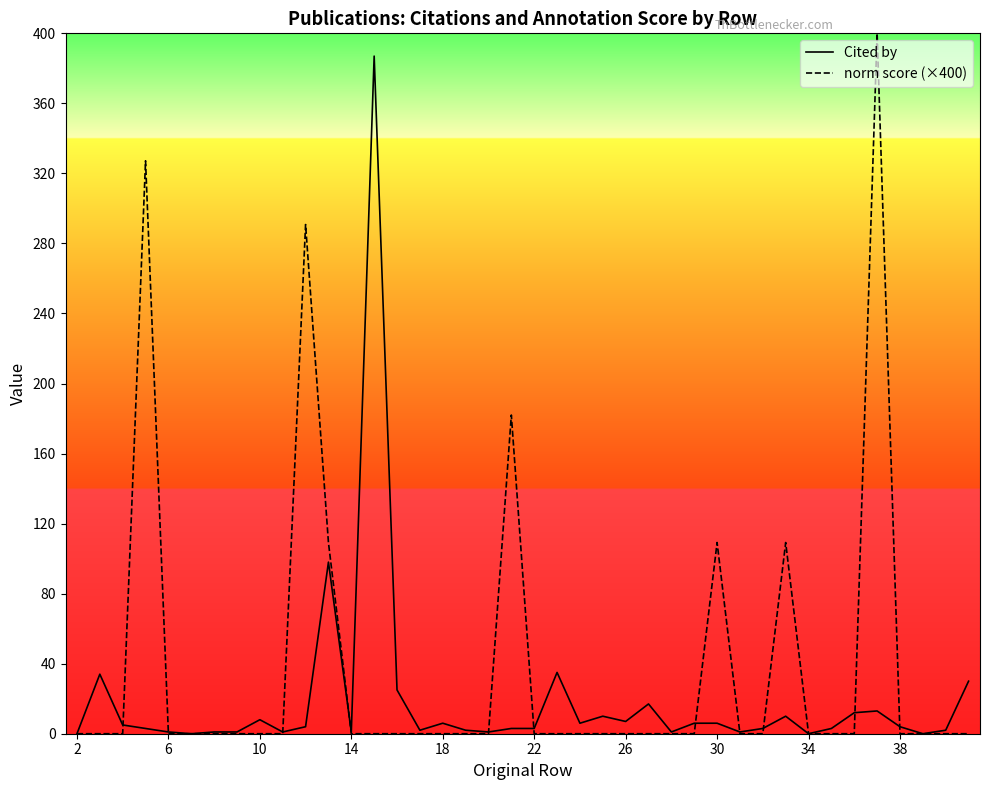

At how many categories does at least one series exceed 49?

8